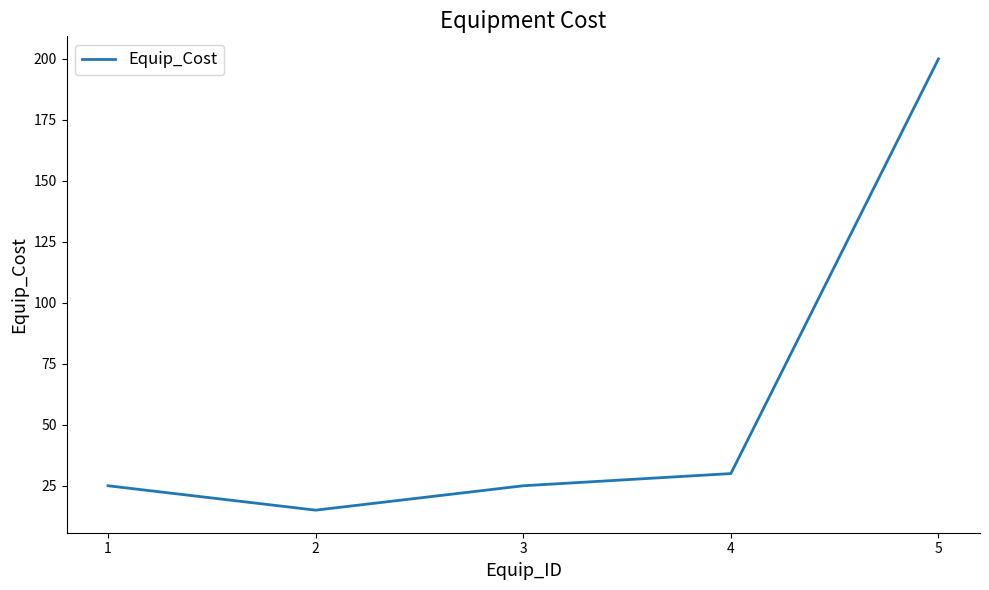

What is the sum of the values at 2 and 3?

40